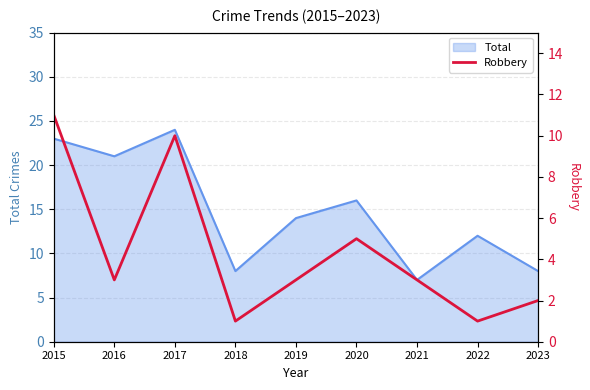

Is it true that Total equals 11 at 2020?

False